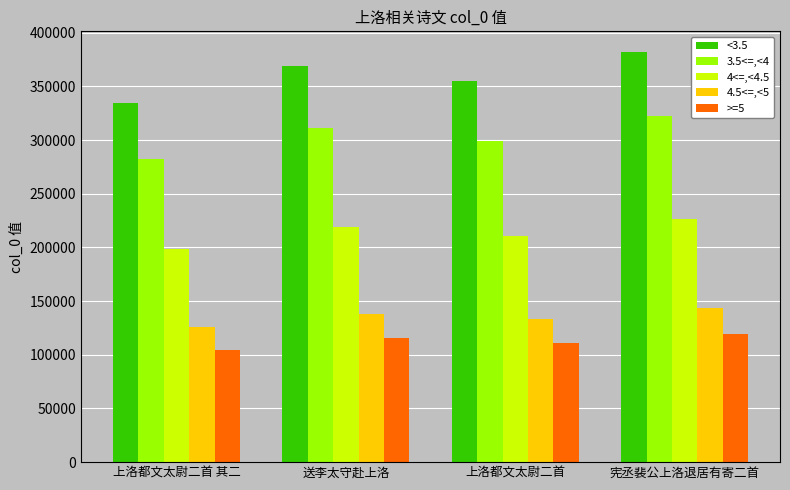

What is the lowest value of the 3.5<=,<4 series?

282594